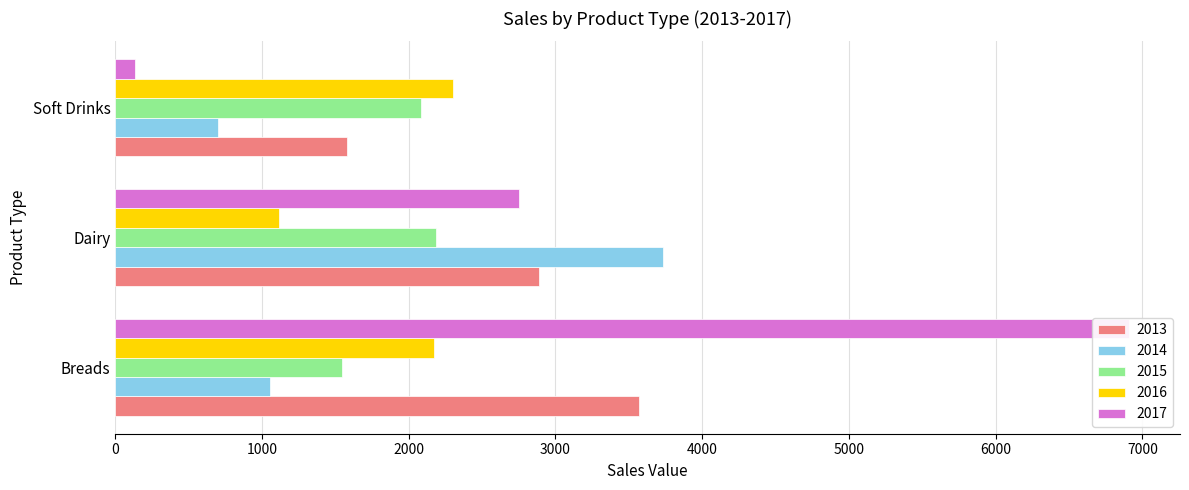

Is the value of 2014 at Soft Drinks greater than the value of 2013 at Soft Drinks?

No